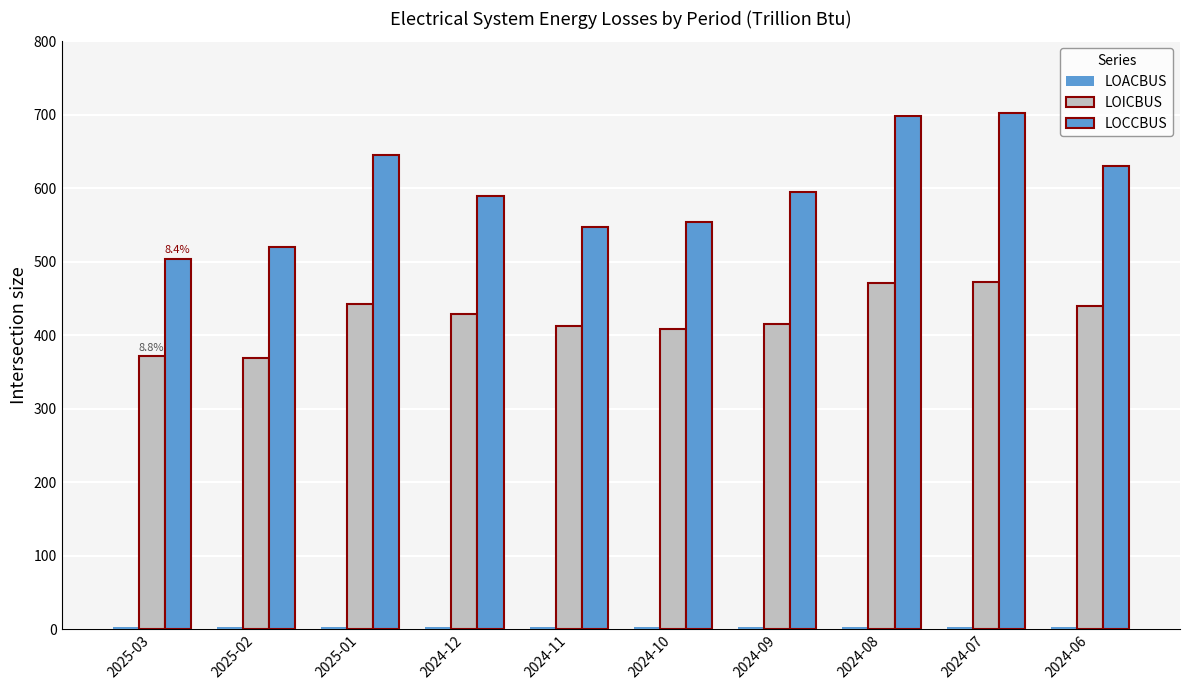

Reading left to right, transcribe all the data shown in this chart.

LOACBUS: 2.7	2.8	3.3	3.1	2.8	2.6	2.7	3.1	3.3	2.8
LOICBUS: 371.1	368.7	442.4	429.3	412.9	408.8	414.9	471.1	472.6	440.1
LOCCBUS: 503.5	519.6	645.4	590.0	547.4	553.6	594.8	698.8	702.8	629.8